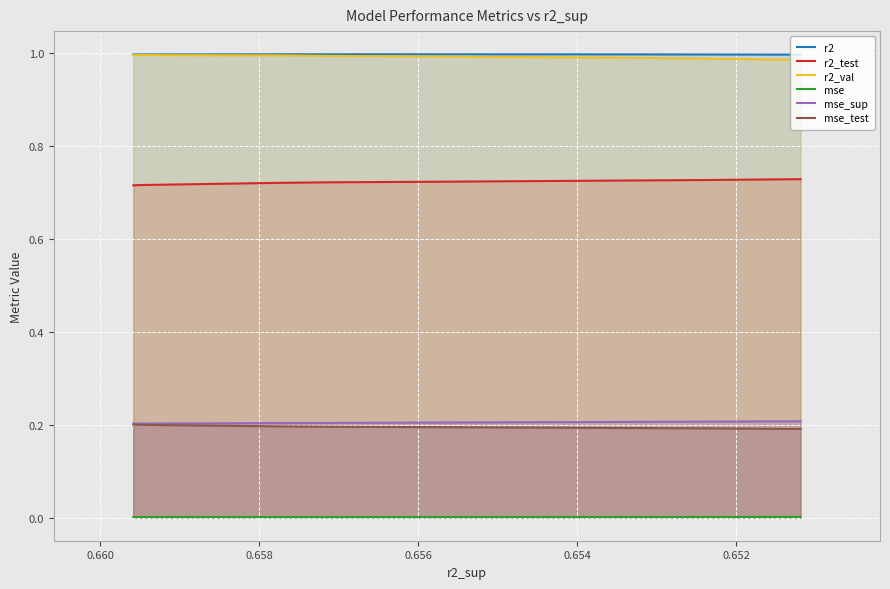

True or false: r2 and mse_sup cross at least once.

False